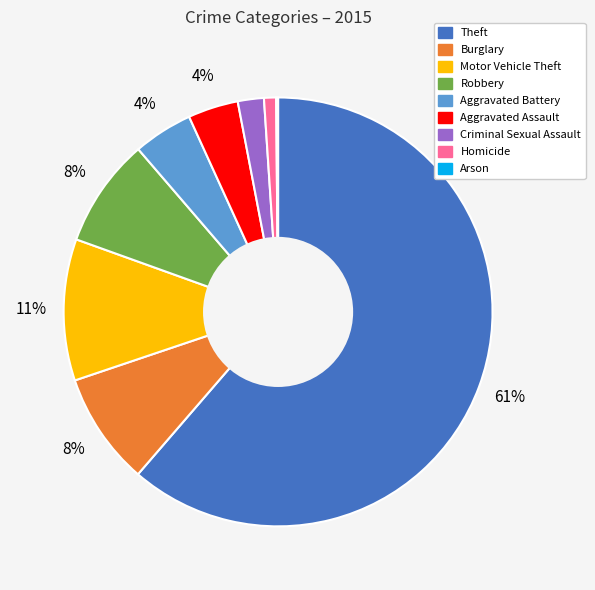

Does any single category account for the majority?

Yes